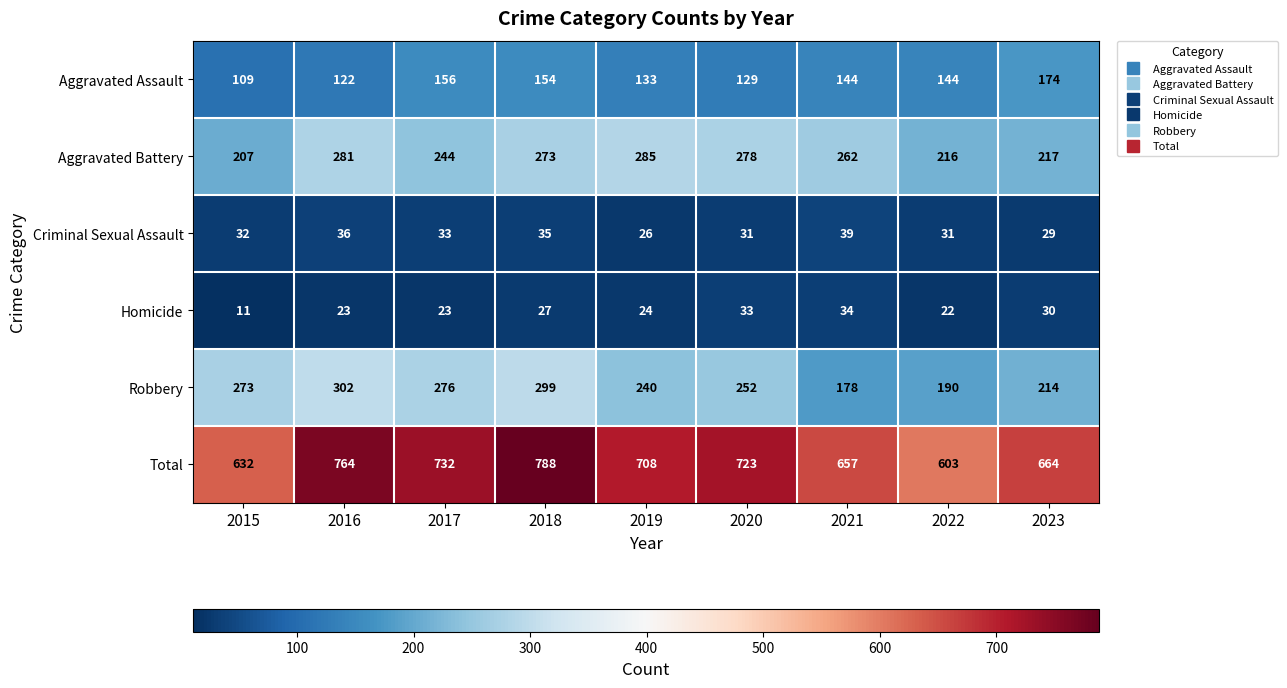

At which category is the sum across all series the highest?

2018